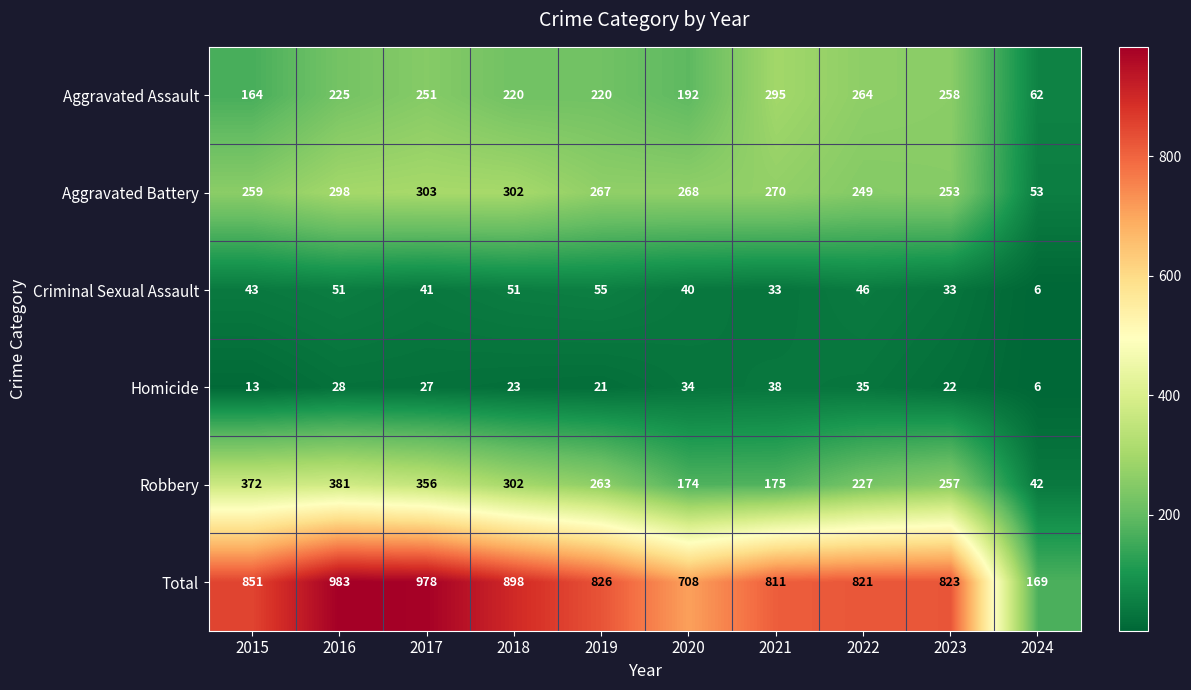

What is the minimum value for Homicide?

6